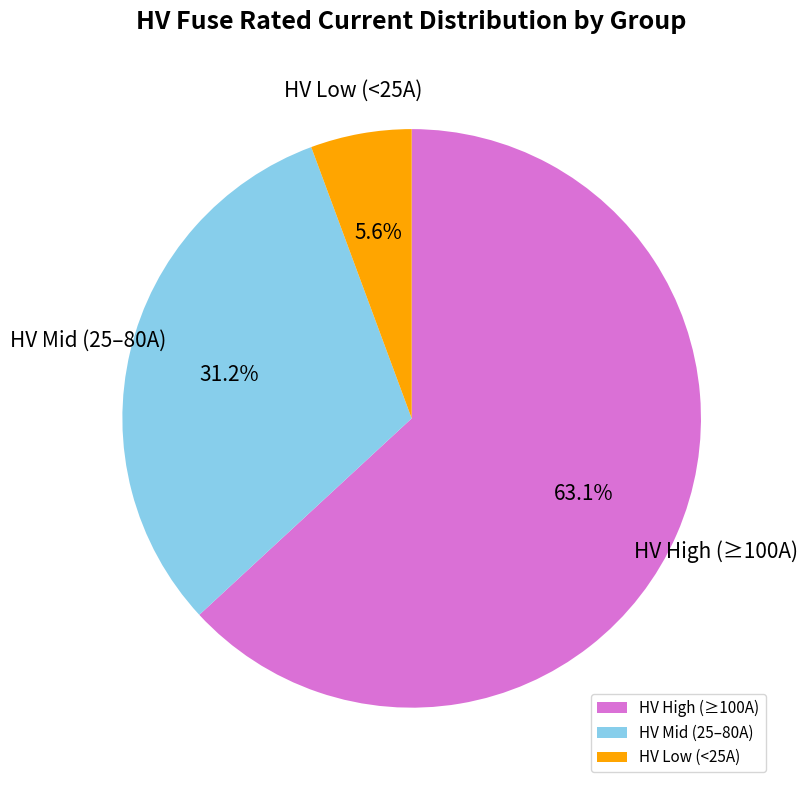

Which category has the smallest portion of the pie?

HV Low (<25A)